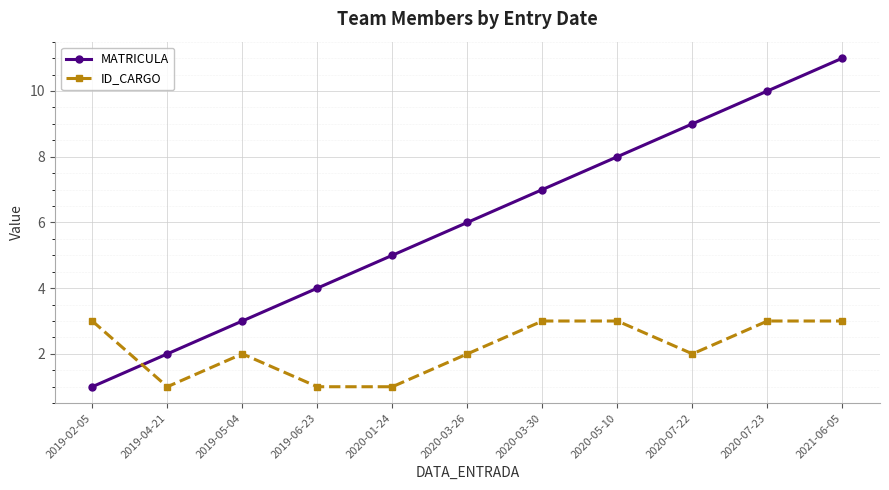

What is the total value across all series at 2020-03-26?

8